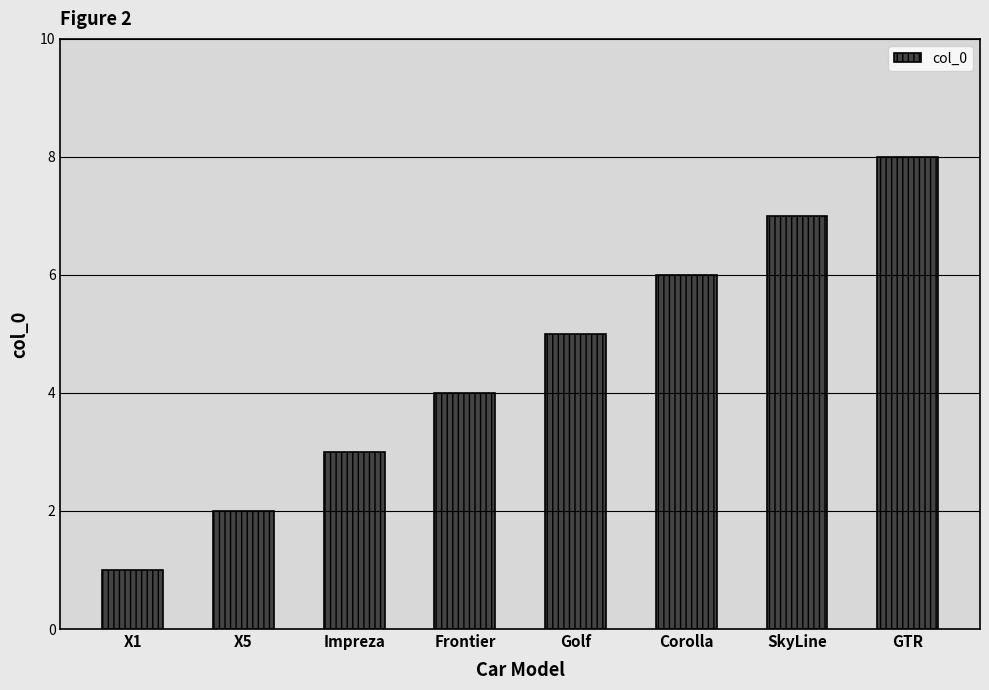

Count the number of data series in this chart.

1